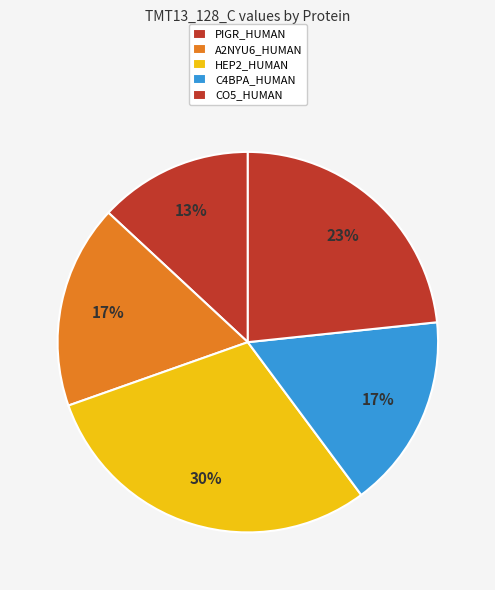

To the nearest percent, what percentage of the pie is CO5_HUMAN?

23%